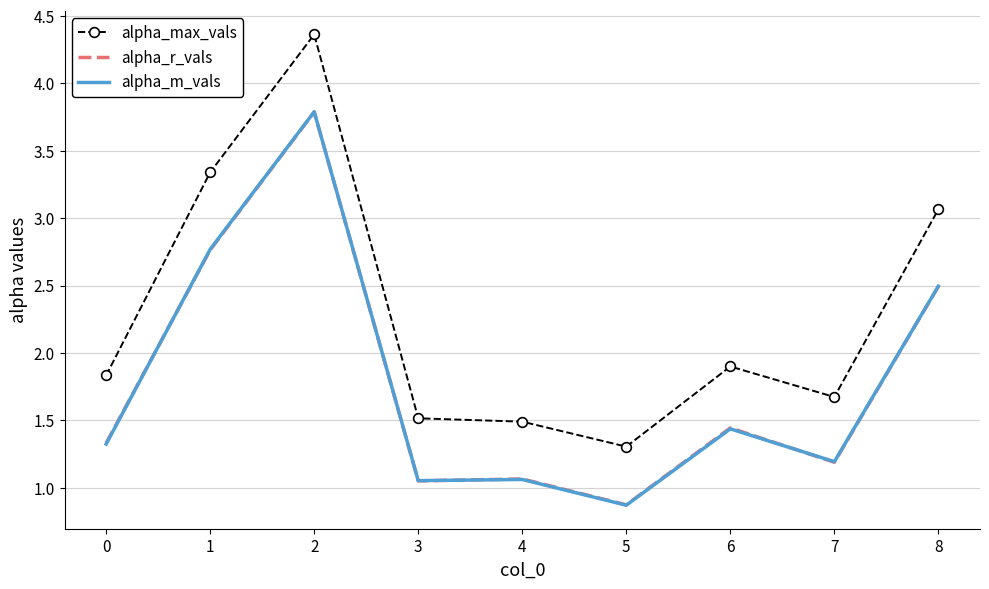

True or false: alpha_m_vals and alpha_max_vals cross at least once.

False